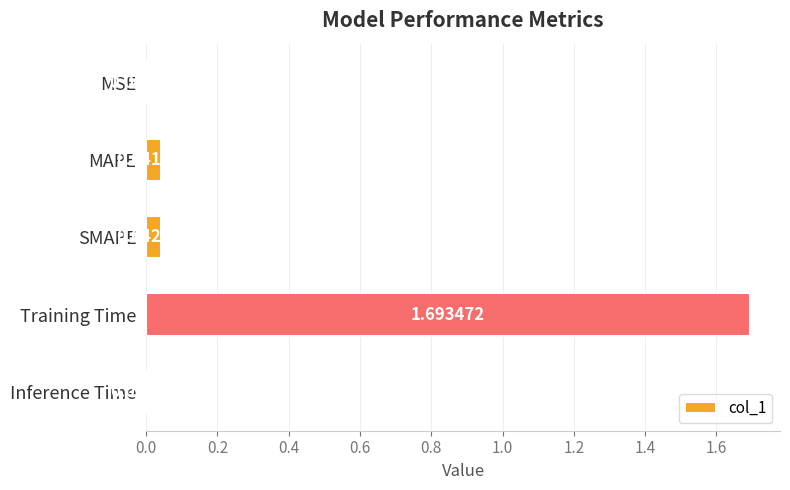

What is the change in value from SMAPE to Training Time?

+1.7